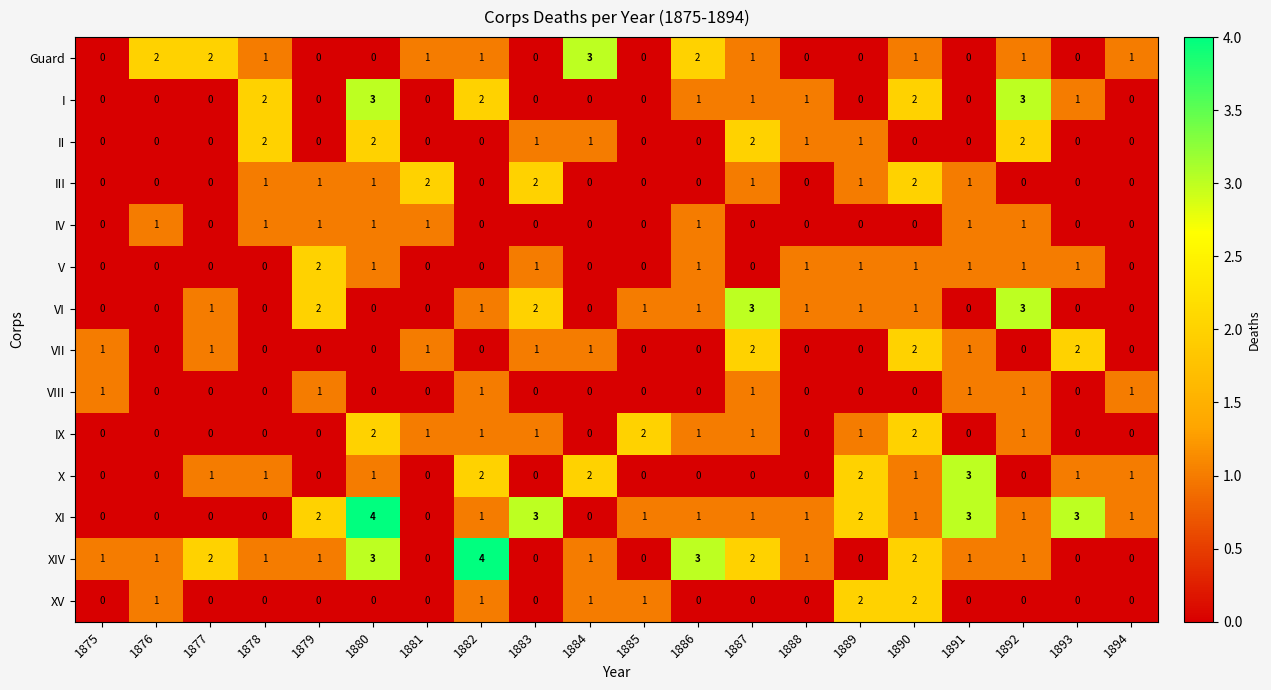

How many VI values are between 0 and 1?

16